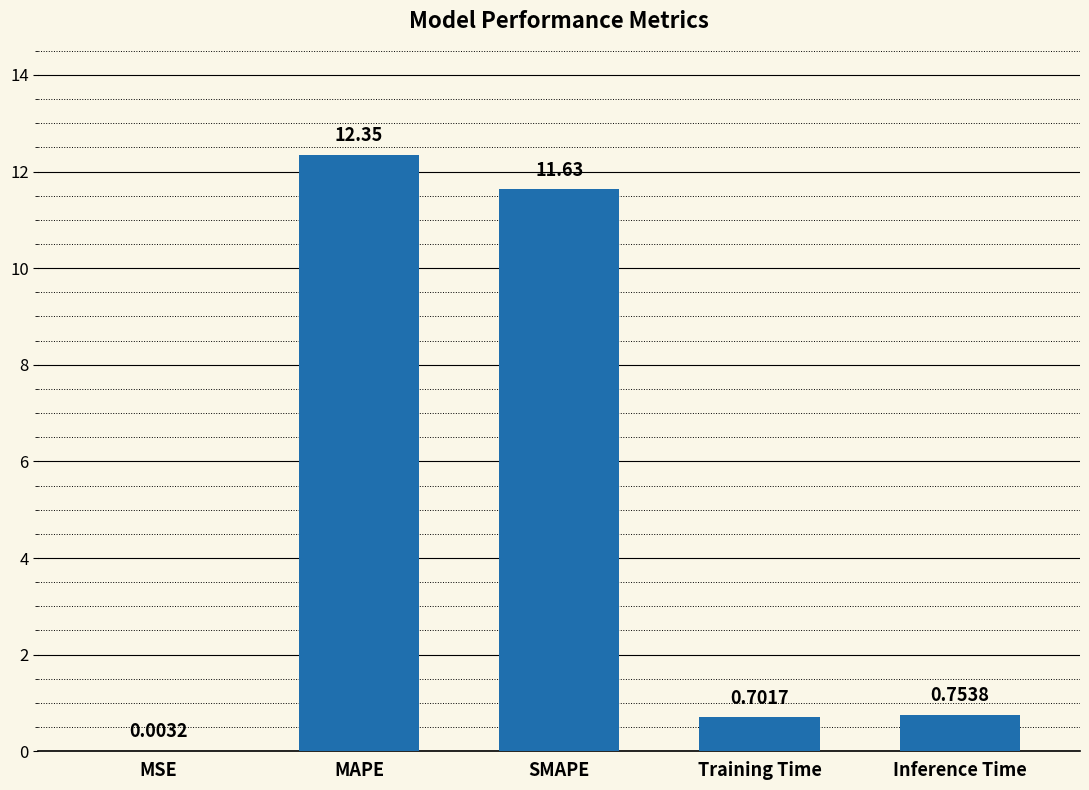

What is the average value?

5.1